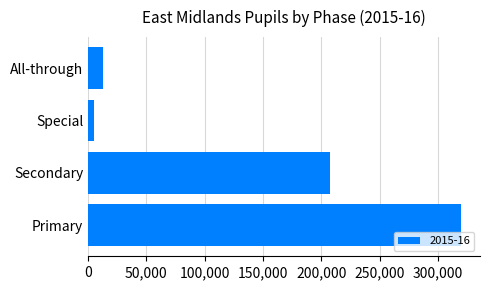

At which category does the chart reach its peak across all series?

Primary